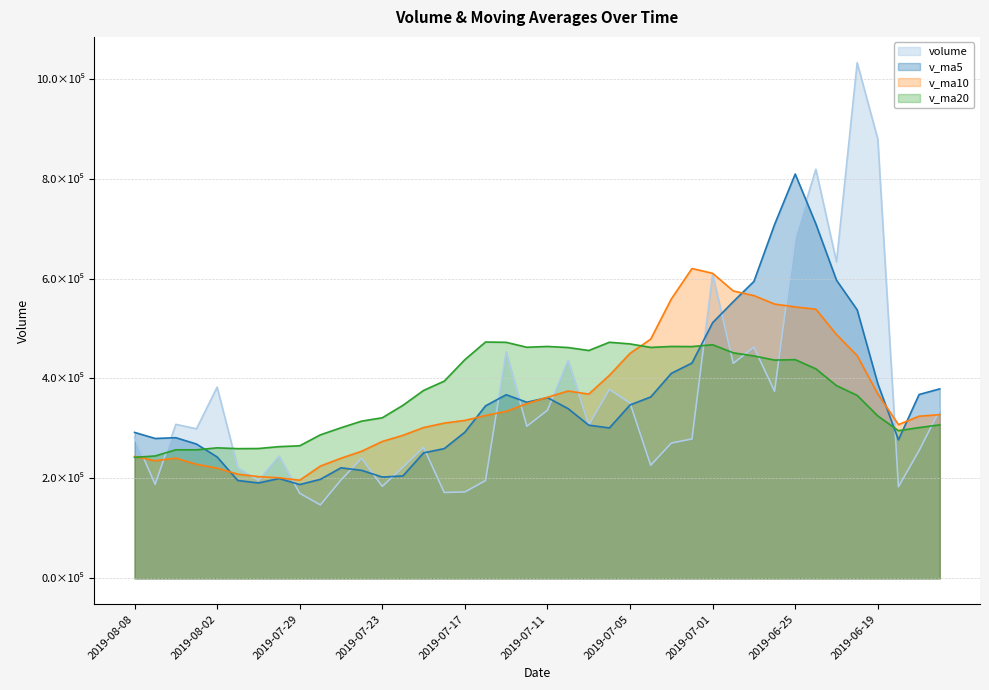

Which series has the largest range (max minus min)?

volume